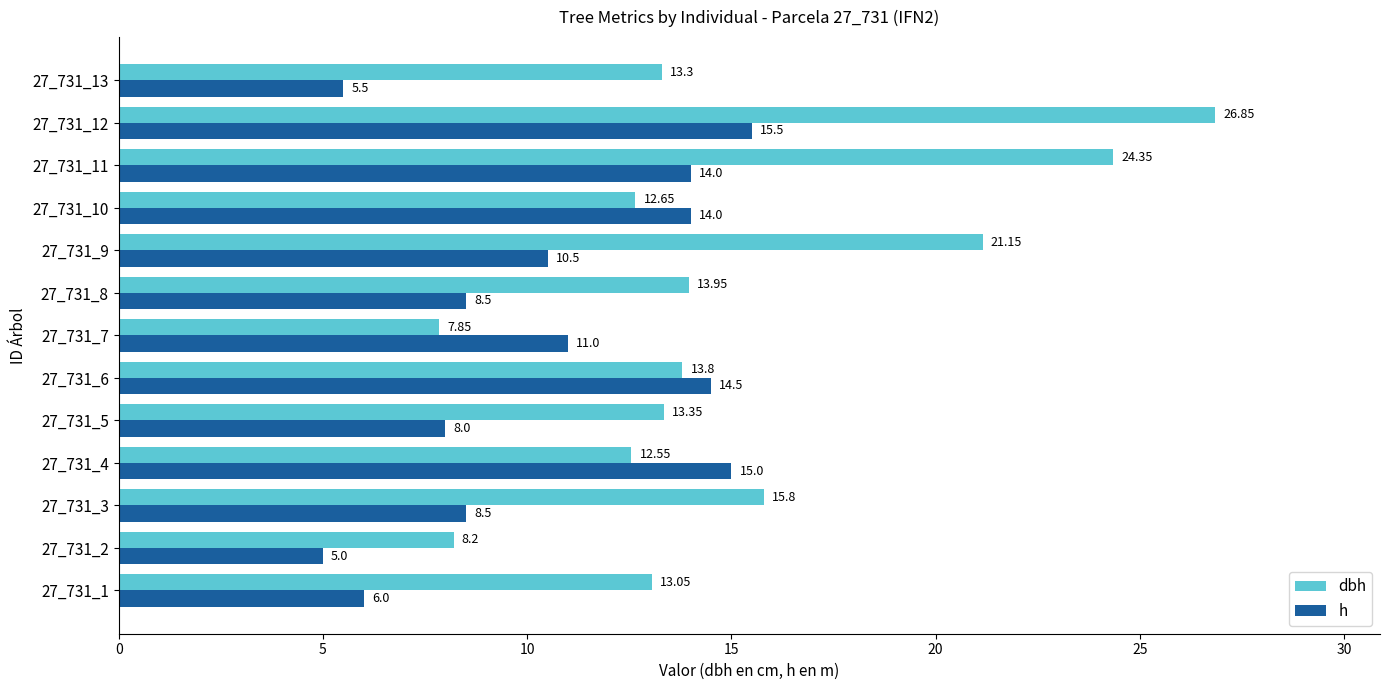

Which series has the largest total across all categories?

dbh